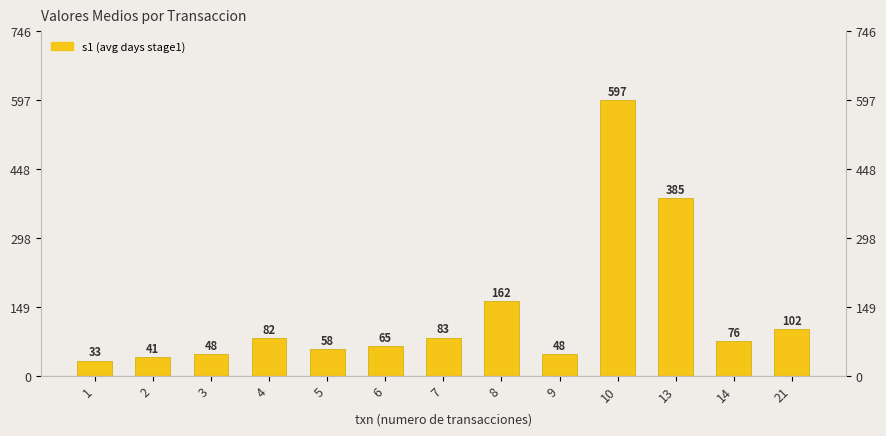

Where does the data first go above 76?

4